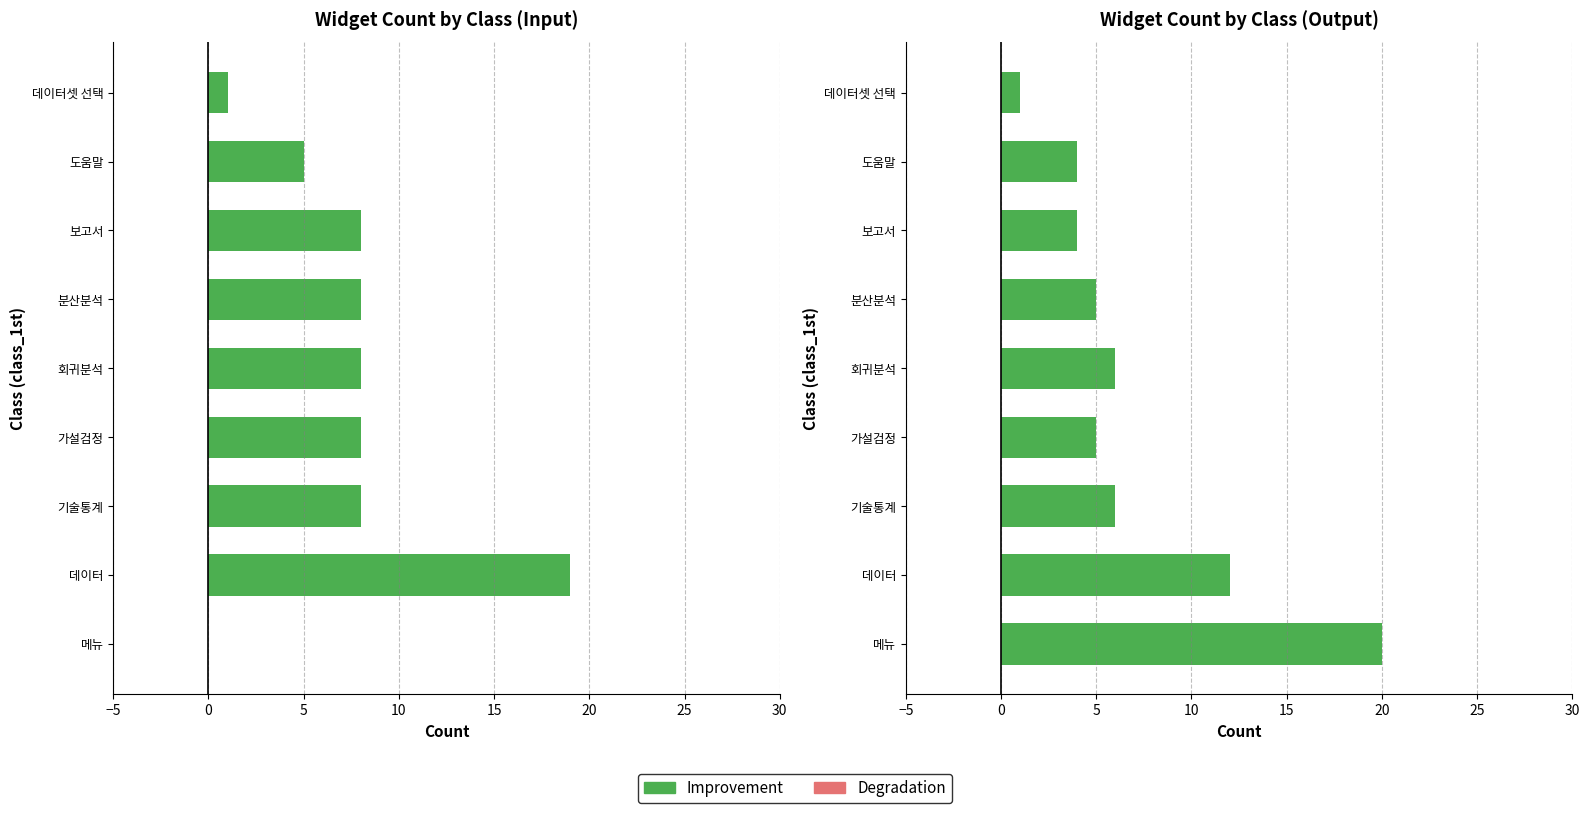

Does the chart contain any negative values?

No